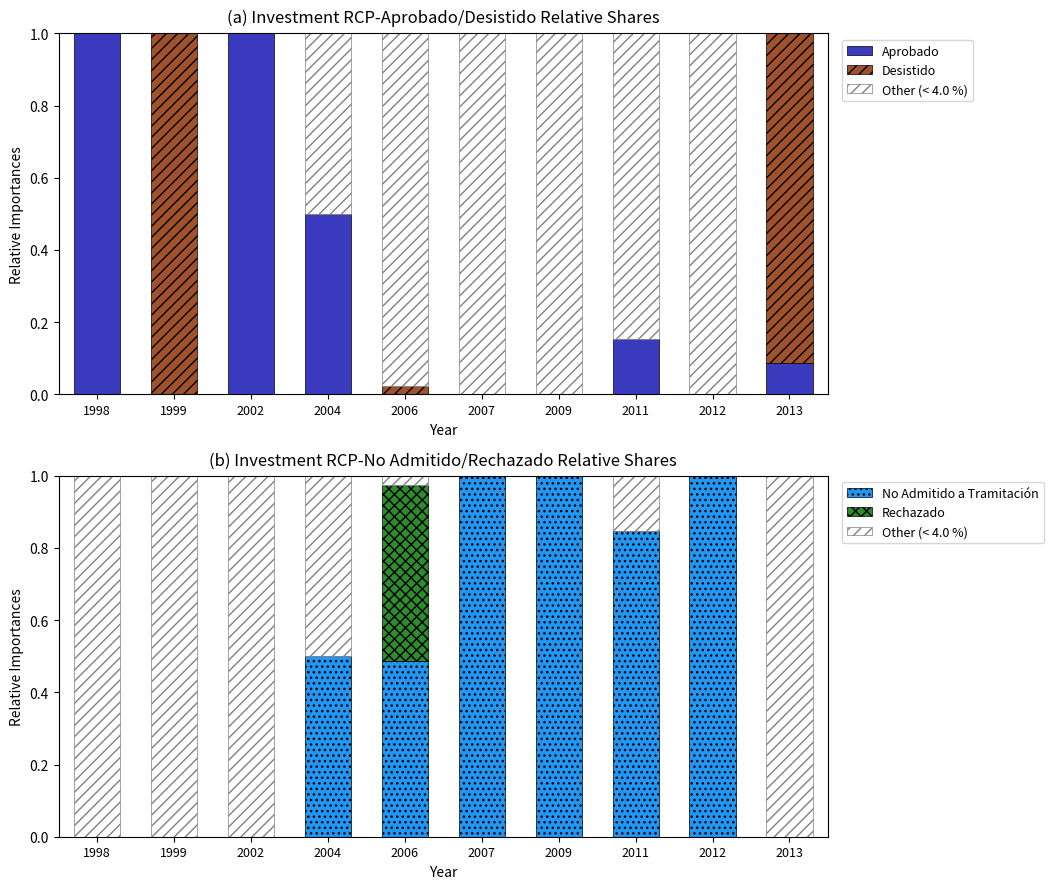

True or false: Desistido has a value of 0.0 at 2012.

True